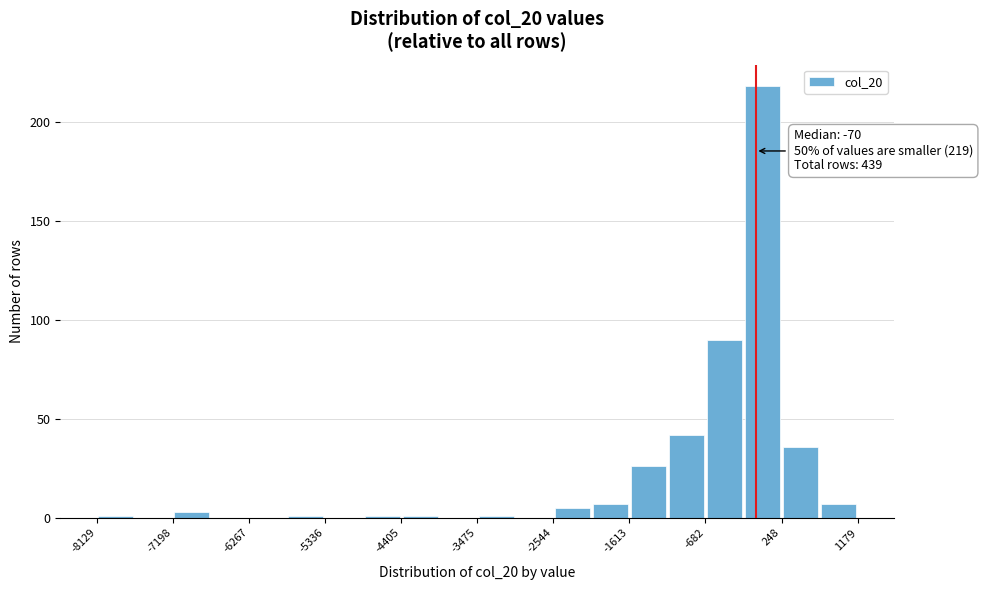

Over which range of the x-axis is the bar tallest?

-200 to 200